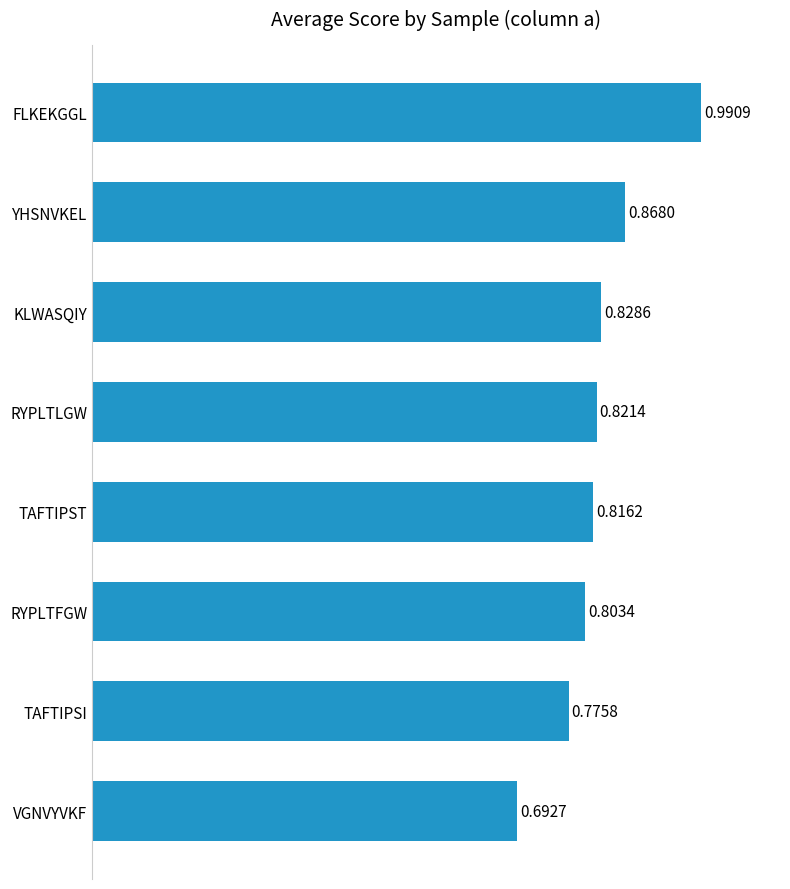

What is the difference between the maximum and minimum values?

0.3